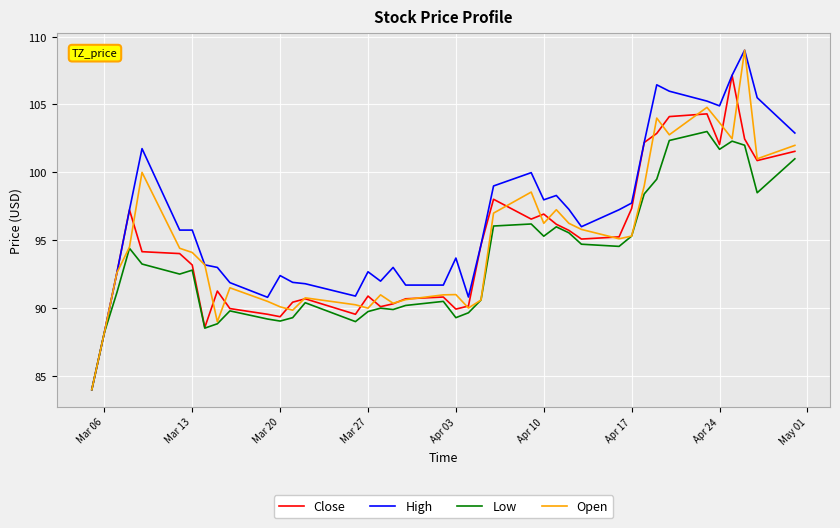

In Open, how many points are higher than both neighbors (excluding endpoints)?

10